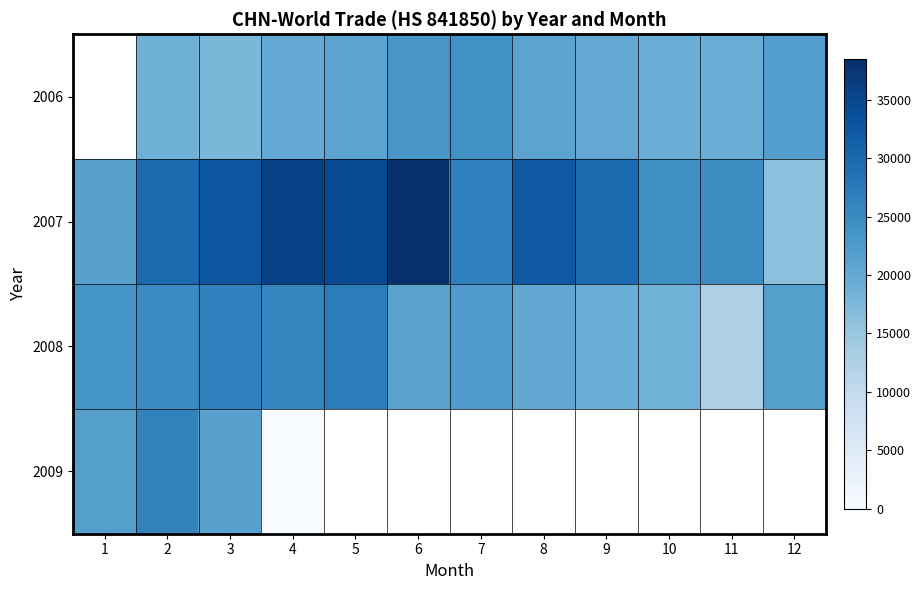

Which series has the largest range (max minus min)?

2009